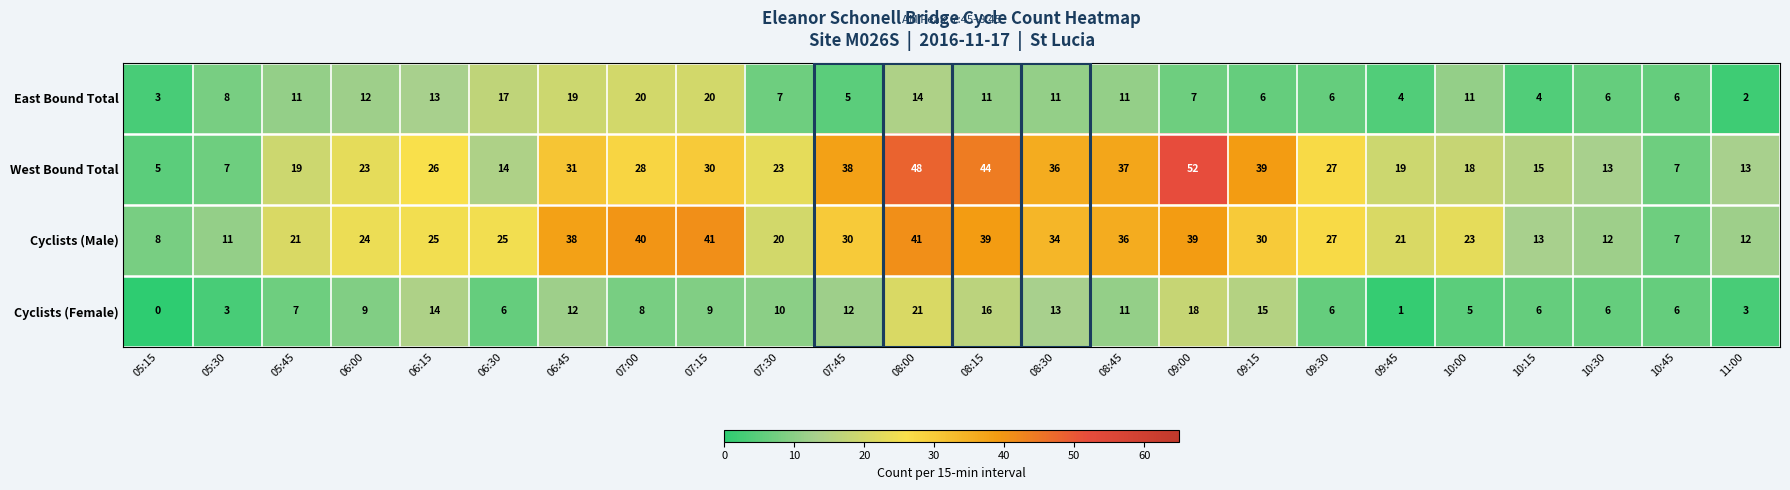

Rank the series by their maximum value, from highest to lowest.

West Bound Total, Cyclists (Male), Cyclists (Female), East Bound Total